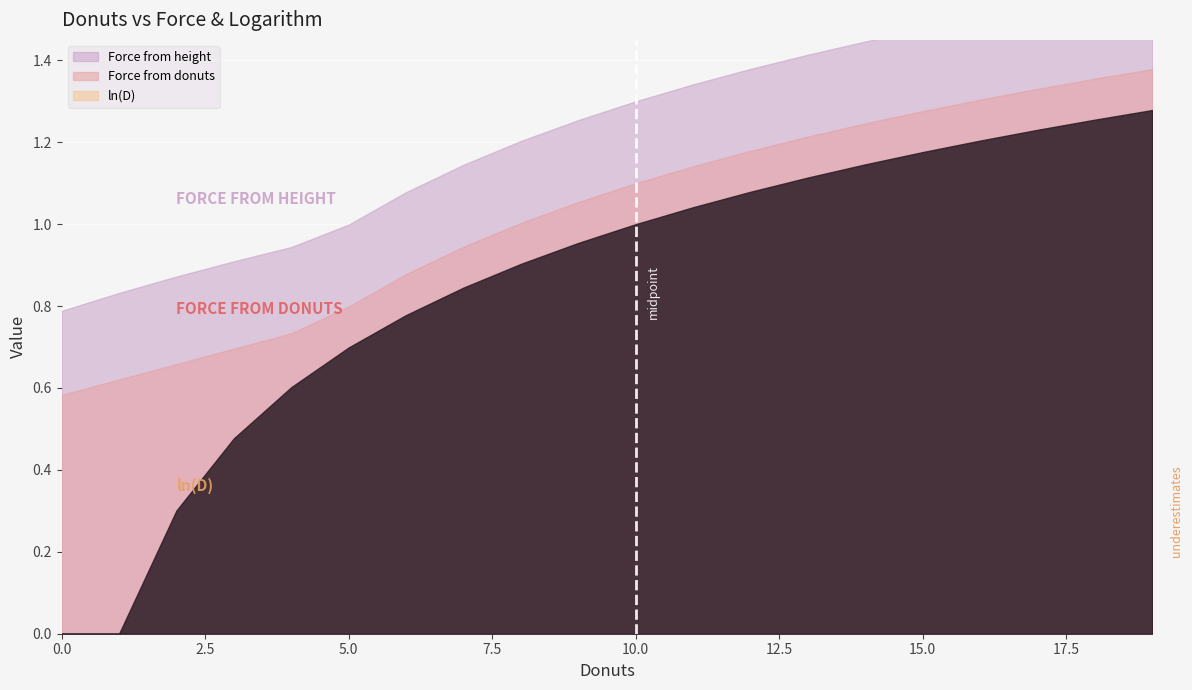

Is it true that Force from height equals 0.3 at 4?

False